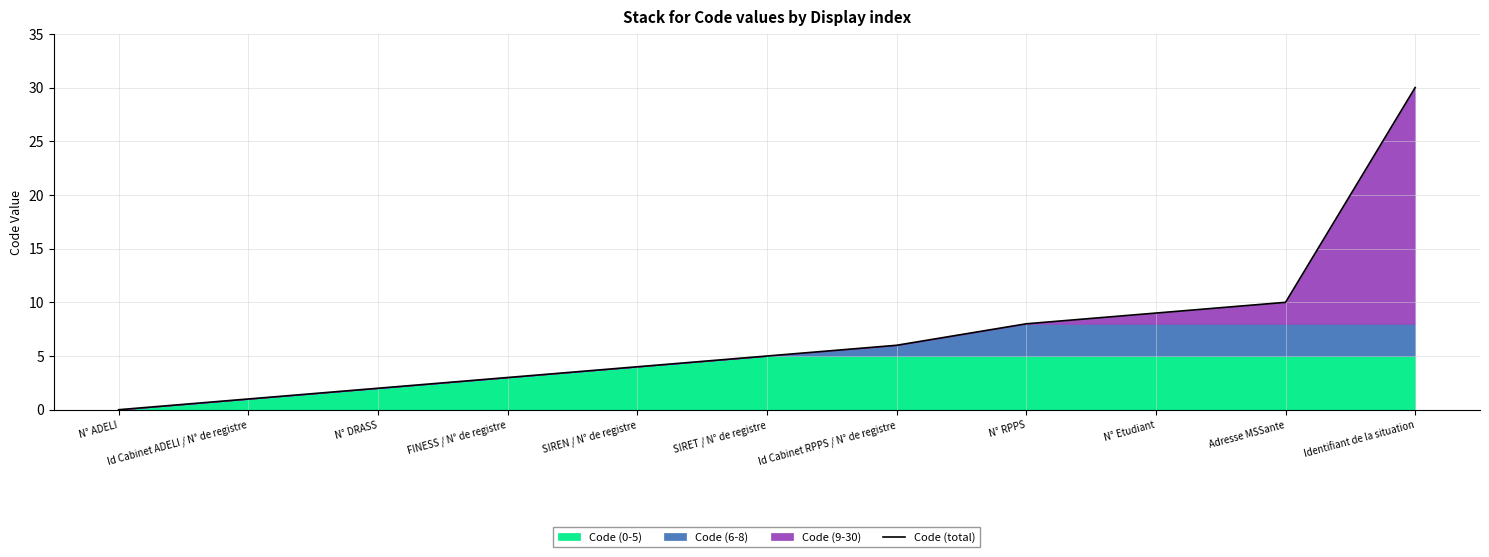

Where is the data nearest to the value 15?

Adresse MSSante